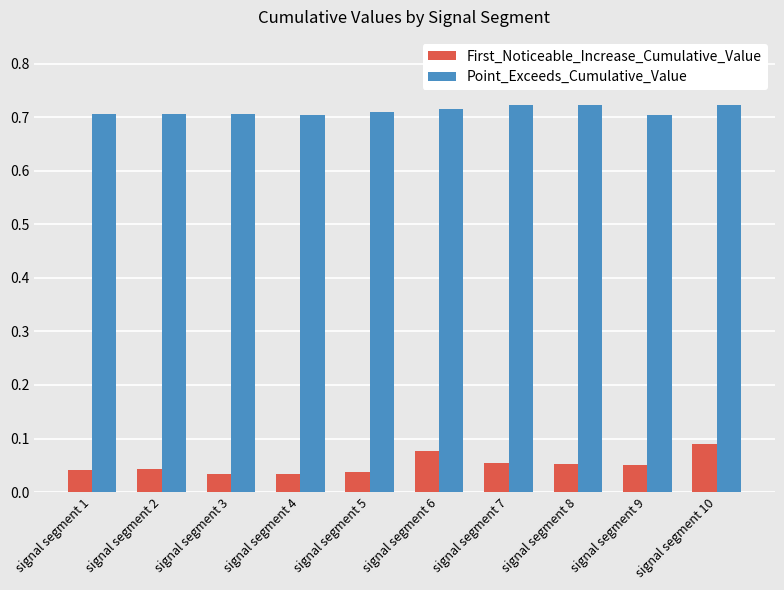

Is it true that Point_Exceeds_Cumulative_Value equals 1.1 at signal segment 4?

False